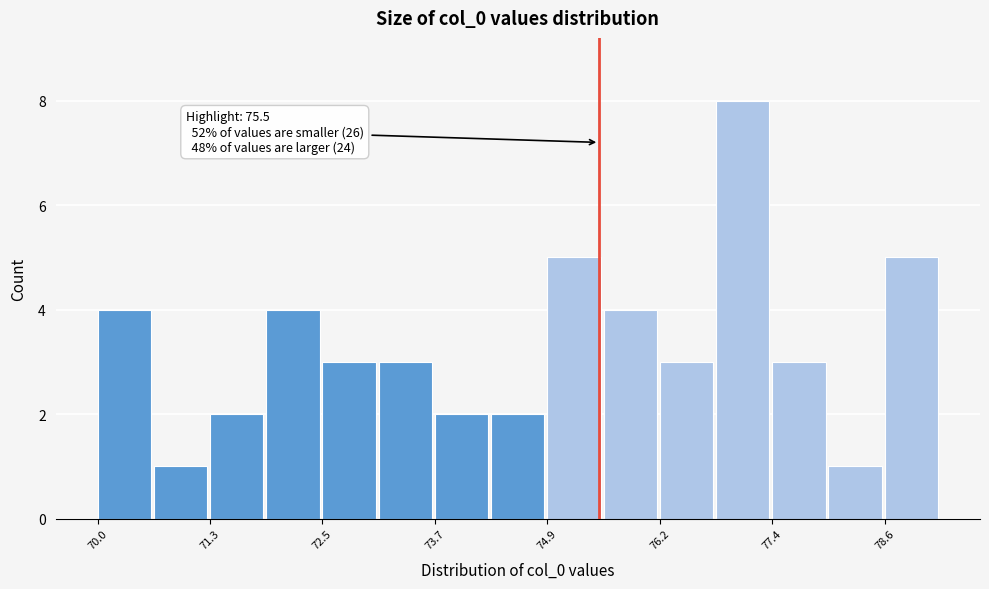

Read against the x-axis, roughly where is the centre of the tallest bar?

77.0